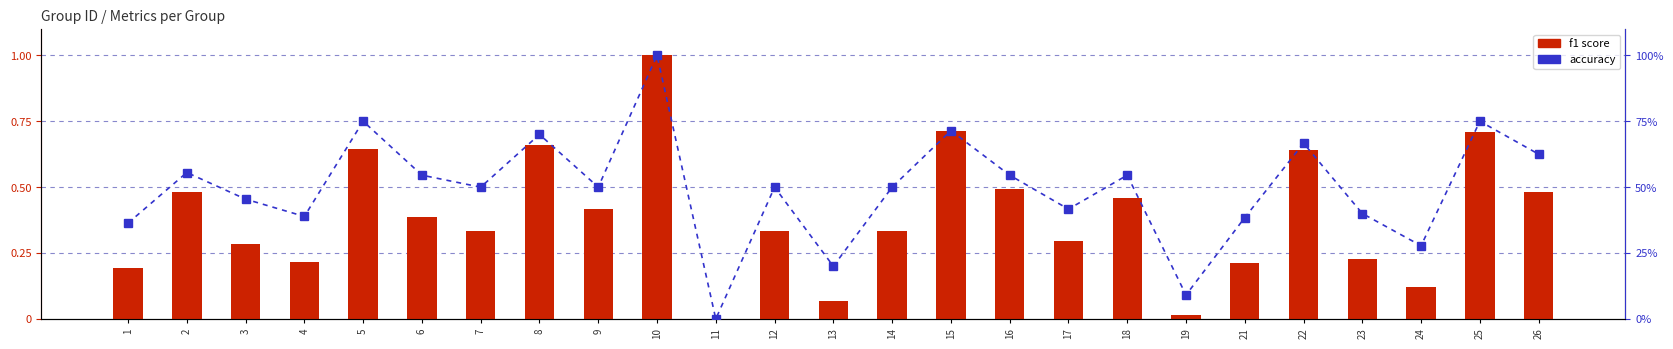

Which series has the largest total across all categories?

accuracy